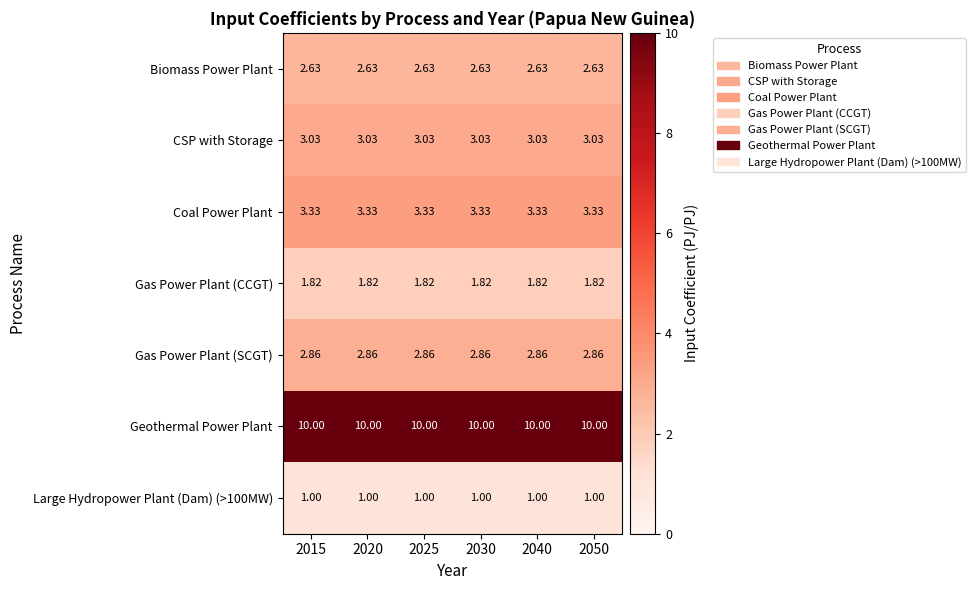

Is the value of Gas Power Plant (CCGT) at 2050 greater than the value of Coal Power Plant at 2020?

No